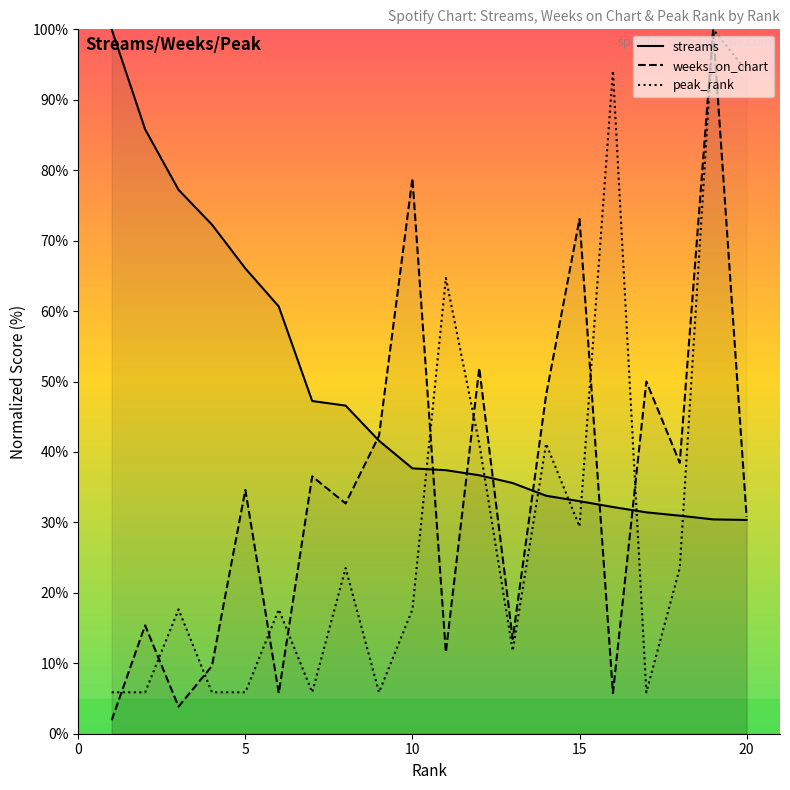

Which series has the largest range (max minus min)?

weeks_on_chart